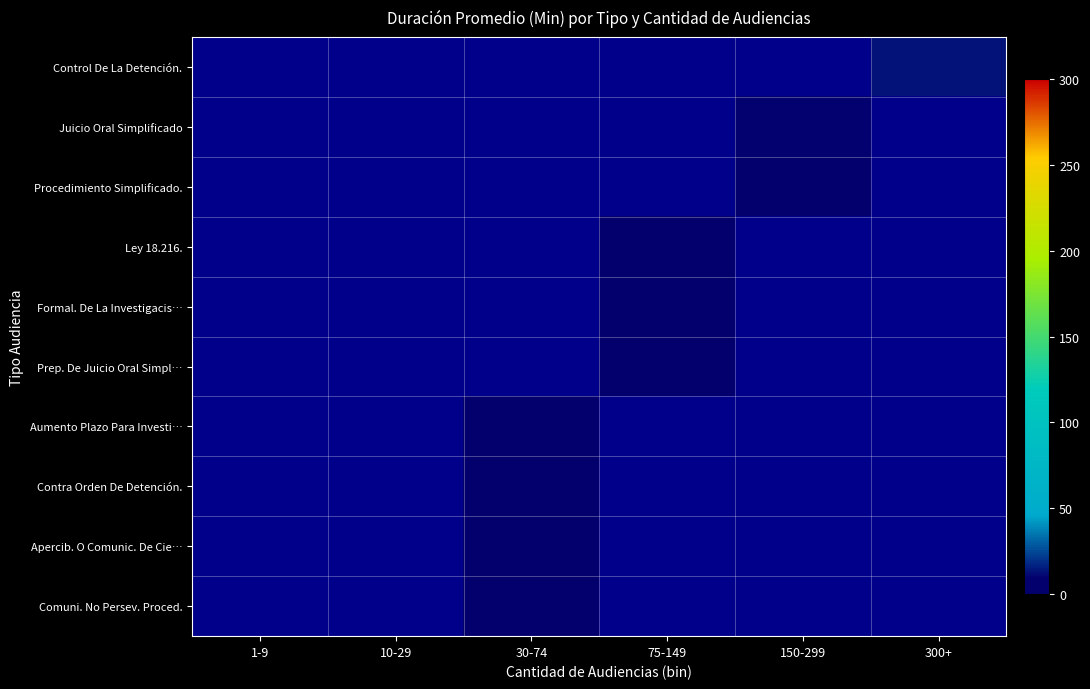

Reading left to right, what are all the values shown in this chart?

Control De La Detención.: 1-9=0	10-29=0	30-74=0	75-149=0	150-299=0	300+=13
Juicio Oral Simplificado: 1-9=0	10-29=0	30-74=0	75-149=0	150-299=10	300+=0
Procedimiento Simplificado.: 1-9=0	10-29=0	30-74=0	75-149=0	150-299=6	300+=0
Ley 18.216.: 1-9=0	10-29=0	30-74=0	75-149=6	150-299=0	300+=0
Formal. De La Investigacis…: 1-9=0	10-29=0	30-74=0	75-149=7	150-299=0	300+=0
Prep. De Juicio Oral Simpl…: 1-9=0	10-29=0	30-74=0	75-149=8	150-299=0	300+=0
Aumento Plazo Para Investi…: 1-9=0	10-29=0	30-74=4	75-149=0	150-299=0	300+=0
Contra Orden De Detención.: 1-9=0	10-29=0	30-74=5	75-149=0	150-299=0	300+=0
Apercib. O Comunic. De Cie…: 1-9=0	10-29=0	30-74=2	75-149=0	150-299=0	300+=0
Comuni. No Persev. Proced.: 1-9=0	10-29=0	30-74=4	75-149=0	150-299=0	300+=0